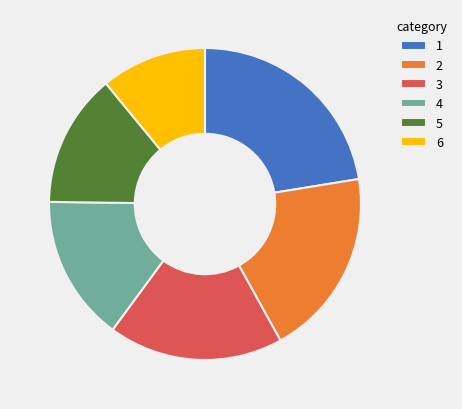

Which category has the smallest portion of the pie?

6